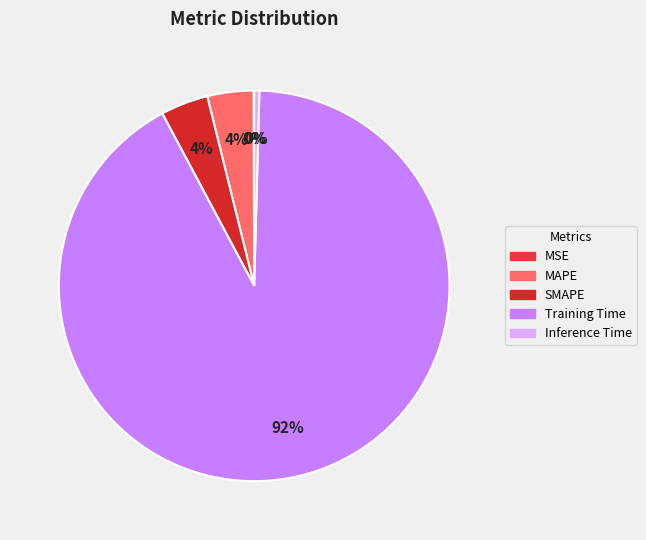

The MAPE slice represents 9% of the pie. True or false?

False